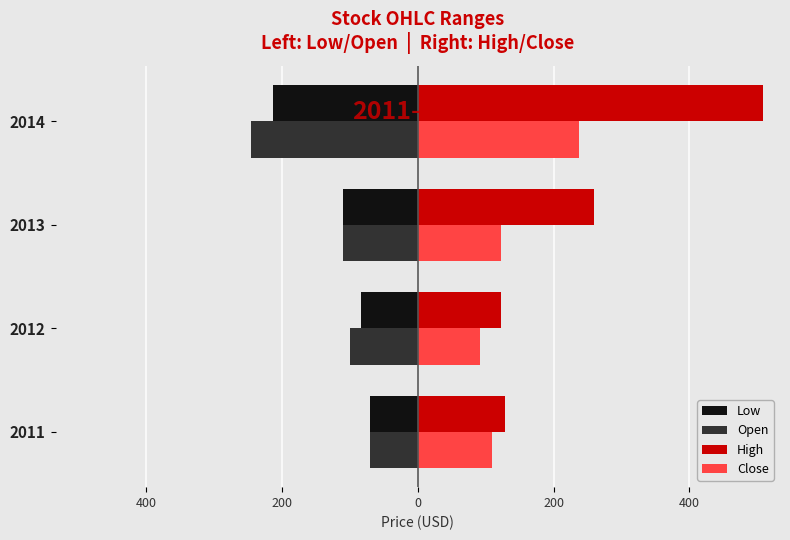

What are all the series names shown in the legend?

Low, Open, High, Close